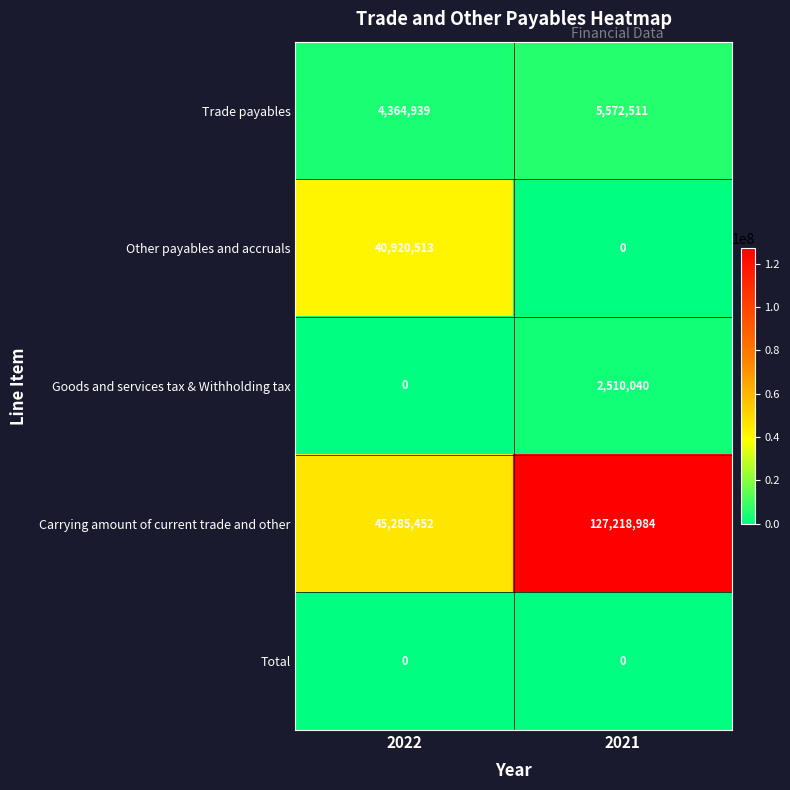

Reading right to left, extract all data points from this chart.

Trade payables: 5572511	4364939
Other payables and accruals: 0	40920513
Goods and services tax & Withholding tax: 2510040	0
Carrying amount of current trade and other: 127218984	45285452
Total: 0	0